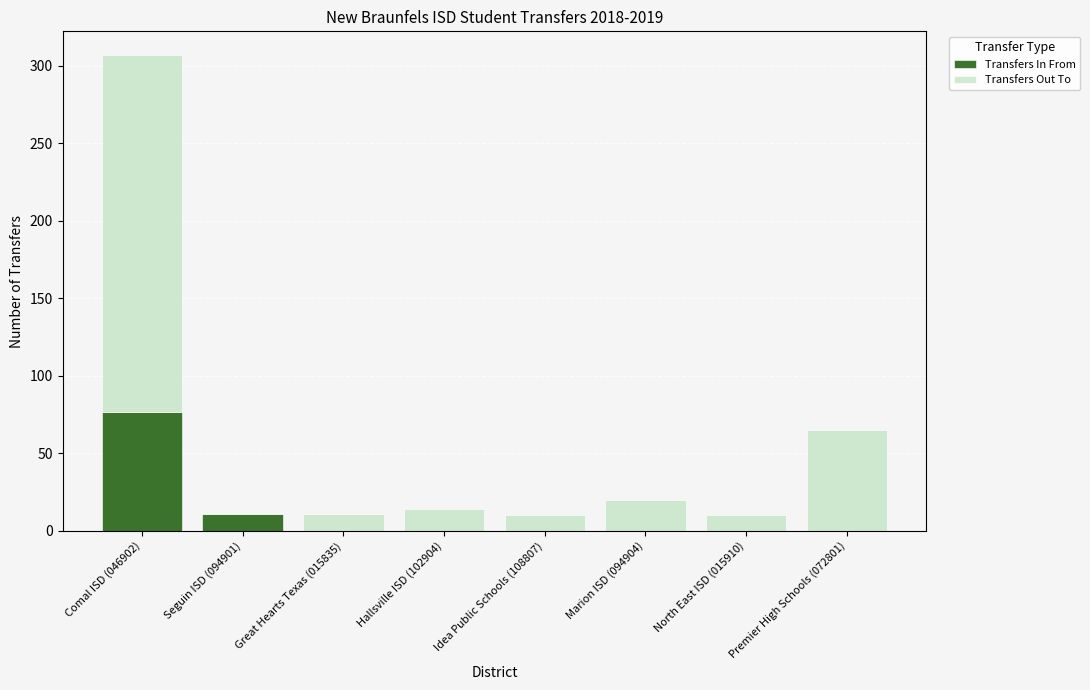

Is it true that Transfers In From equals 0 at Marion ISD (094904)?

True